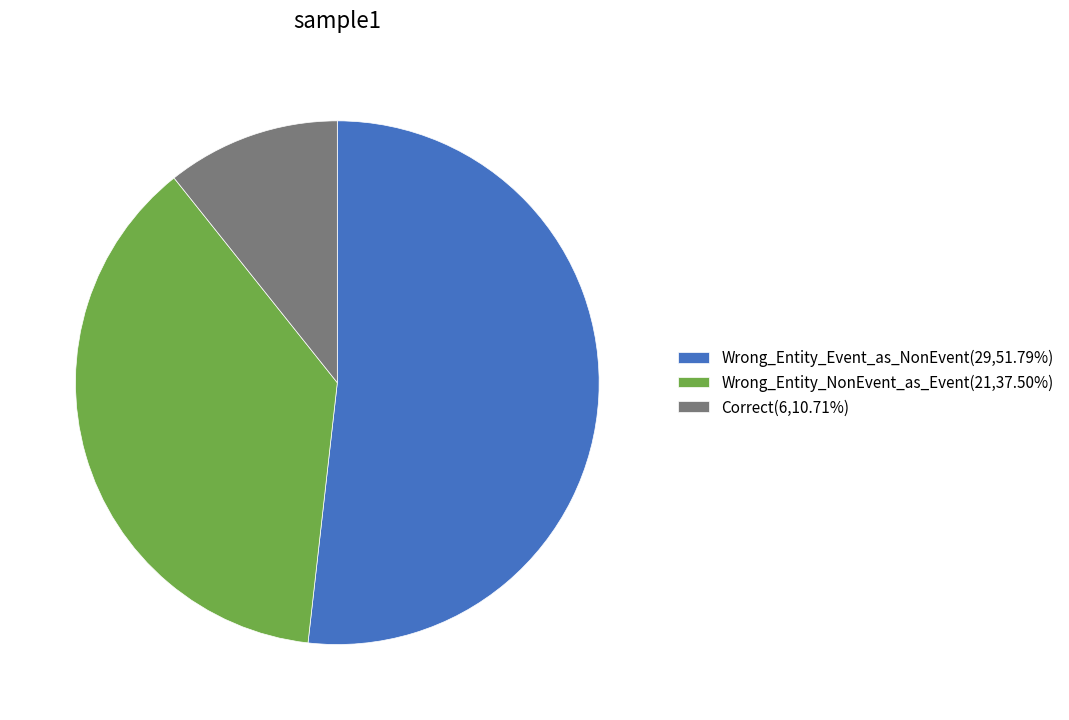

Which slice represents more than half of the pie?

Wrong_Entity_Event_as_NonEvent